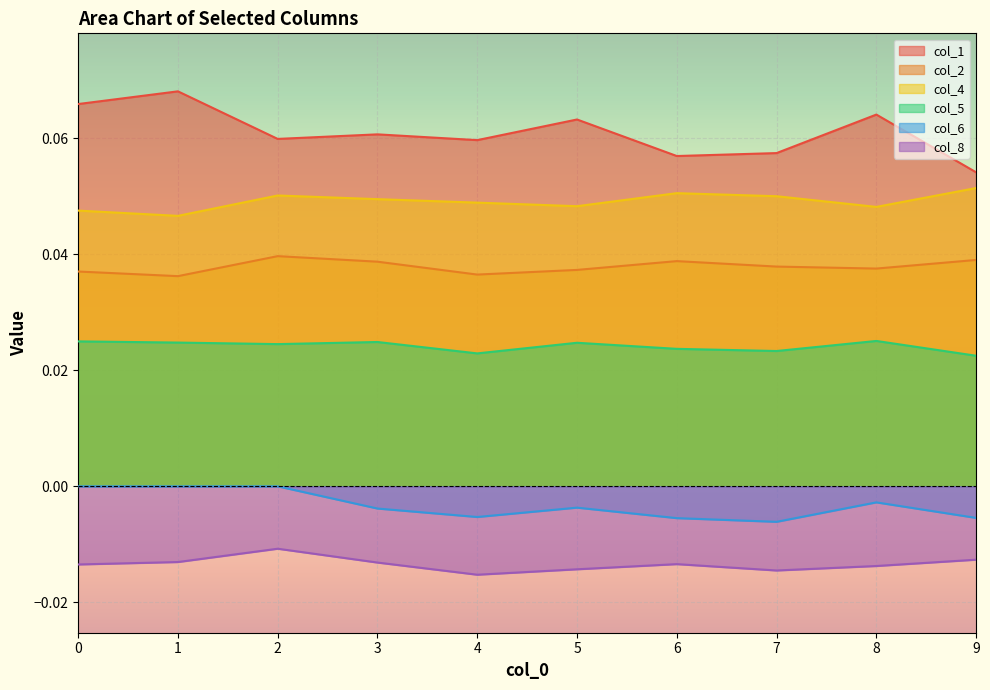

How many col_6 values are between 0 and 1?

3